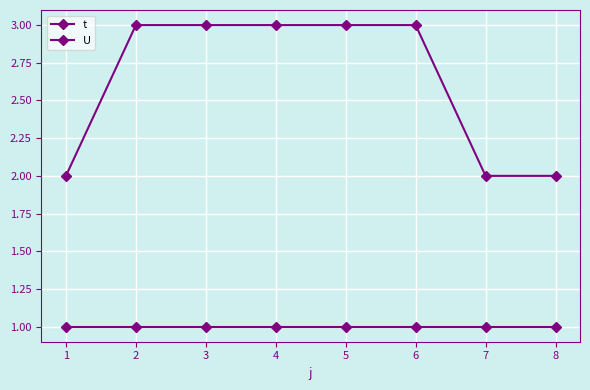

True or false: U and t intersect in this chart.

False